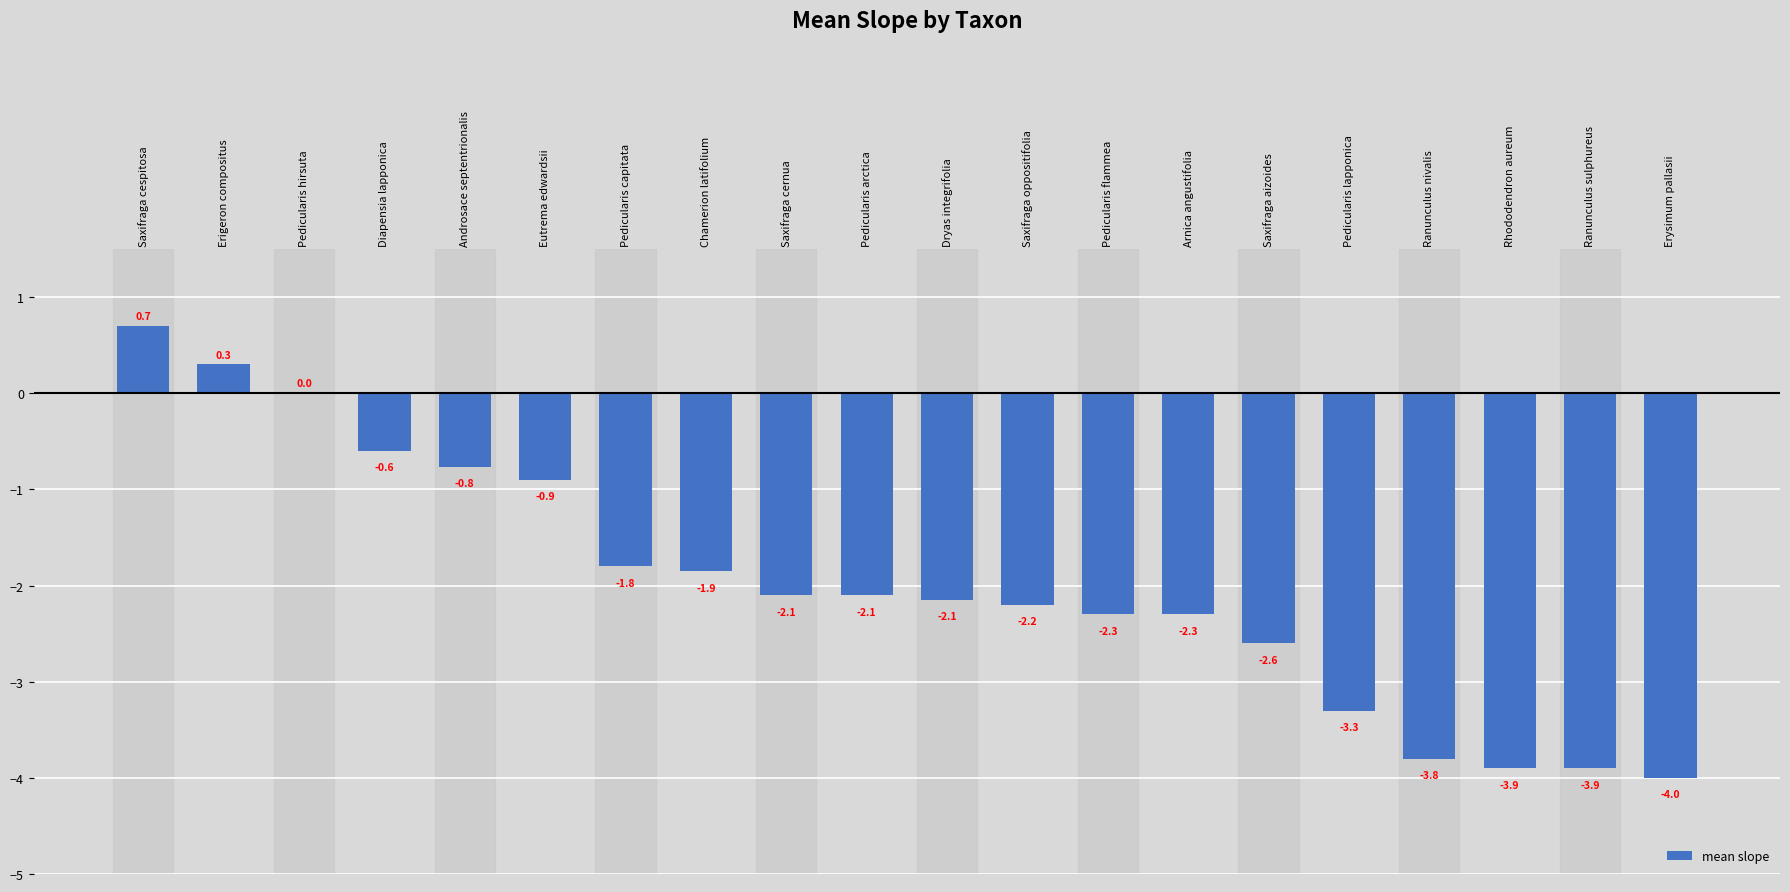

The chart shows a value of -4.0 at Erysimum pallasii. True or false?

True